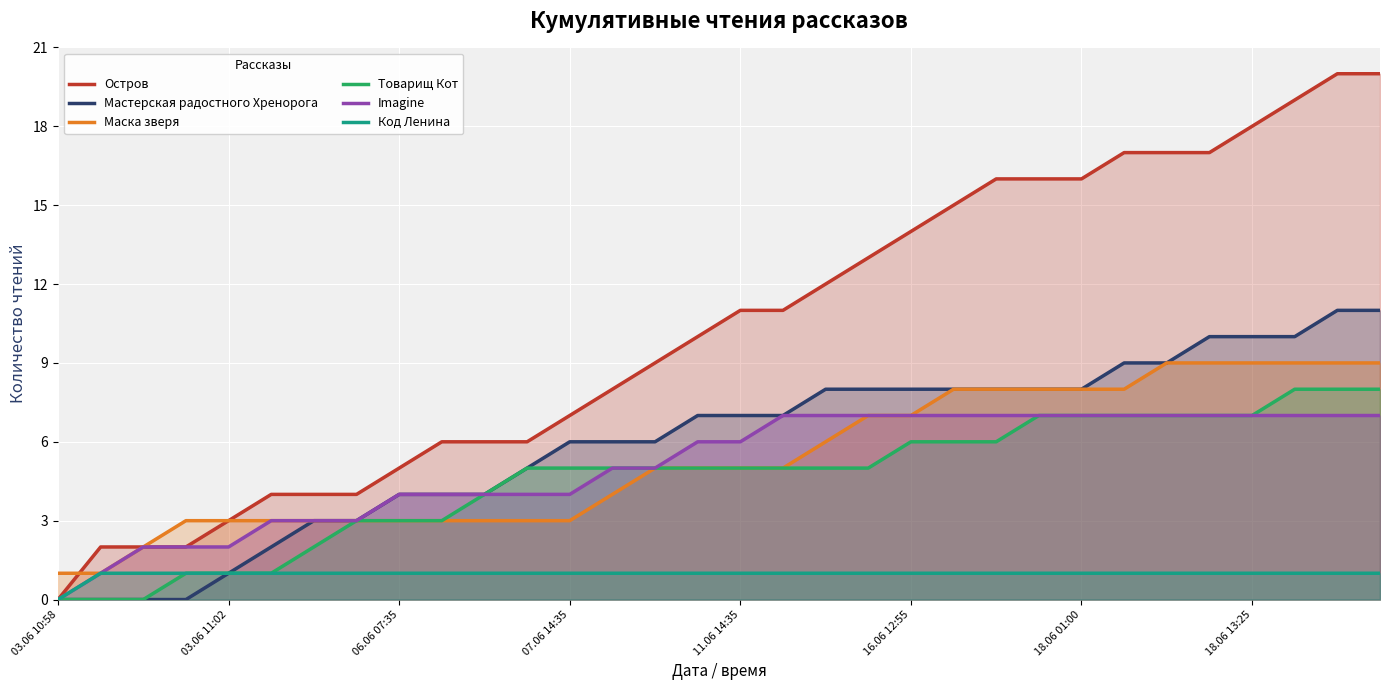

What are all the series names shown in the legend?

Остров, Мастерская радостного Хренорога, Маска зверя, Товарищ Кот, Imagine, Код Ленина